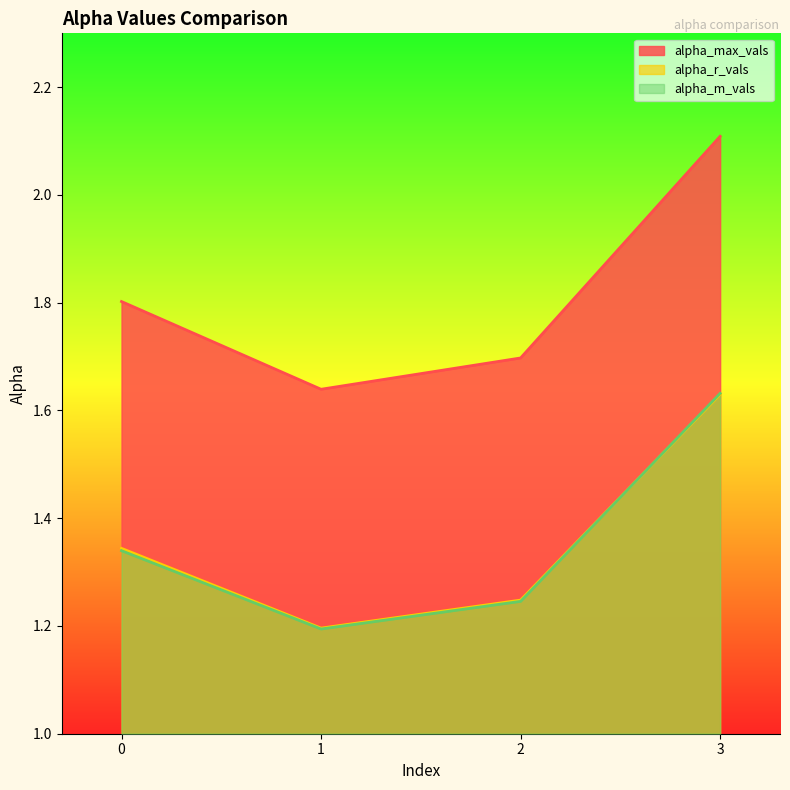

What is the sum of all alpha_m_vals values?

5.4